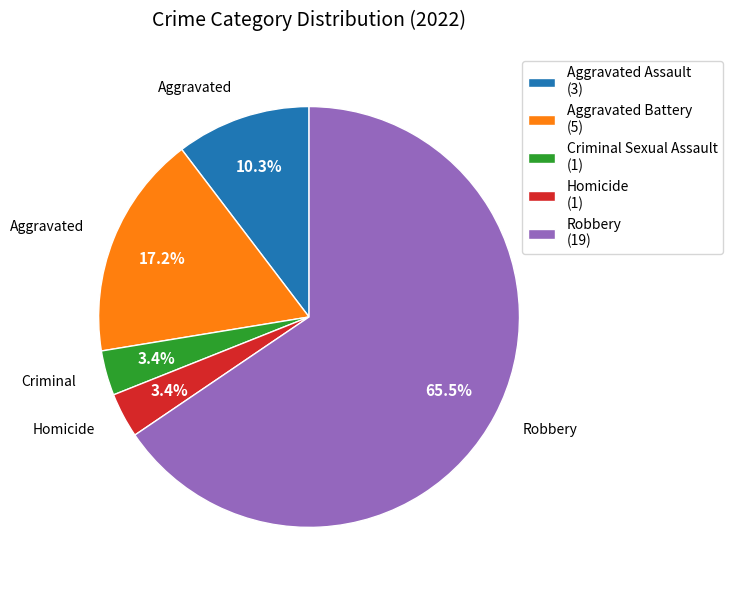

Count the number of slices in the pie.

5